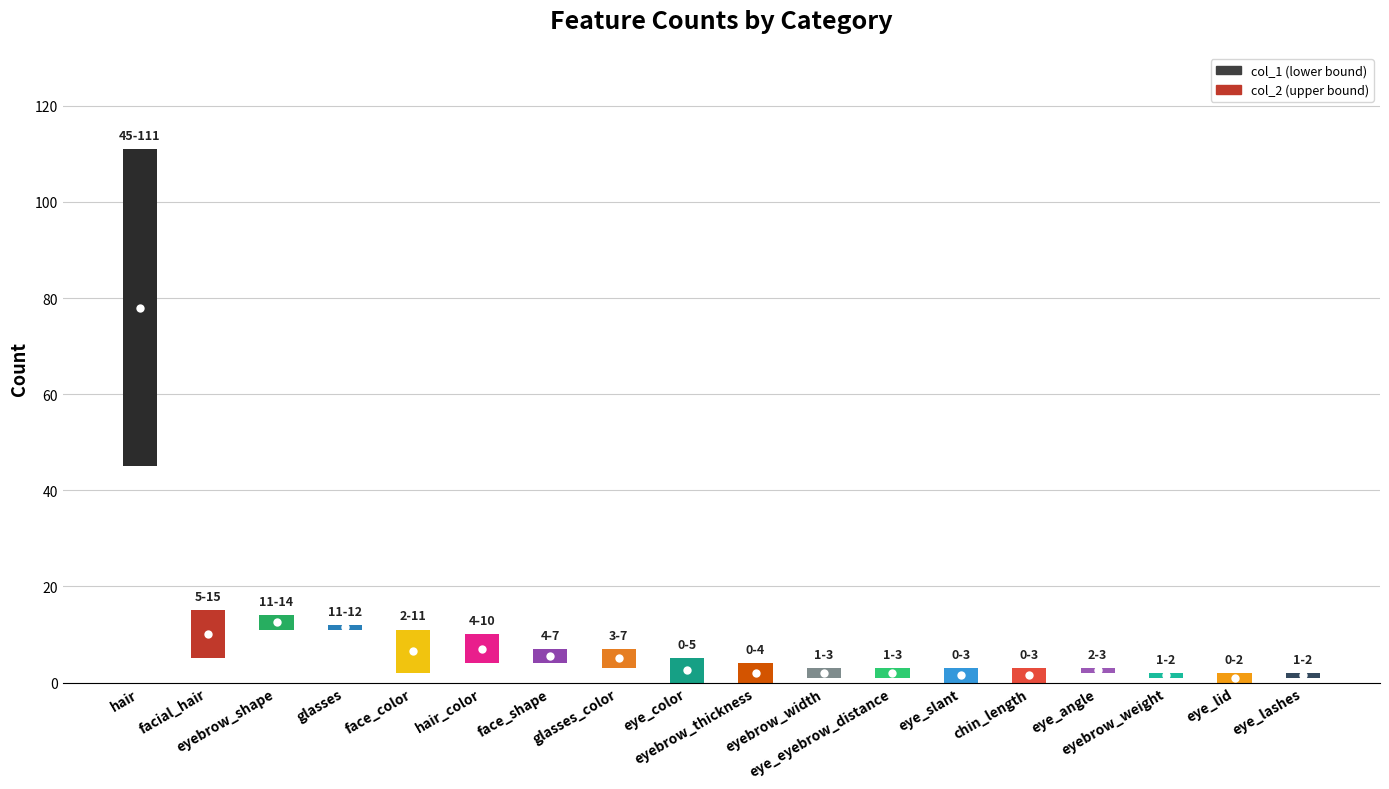

What value does the col_1 series have at glasses?

11